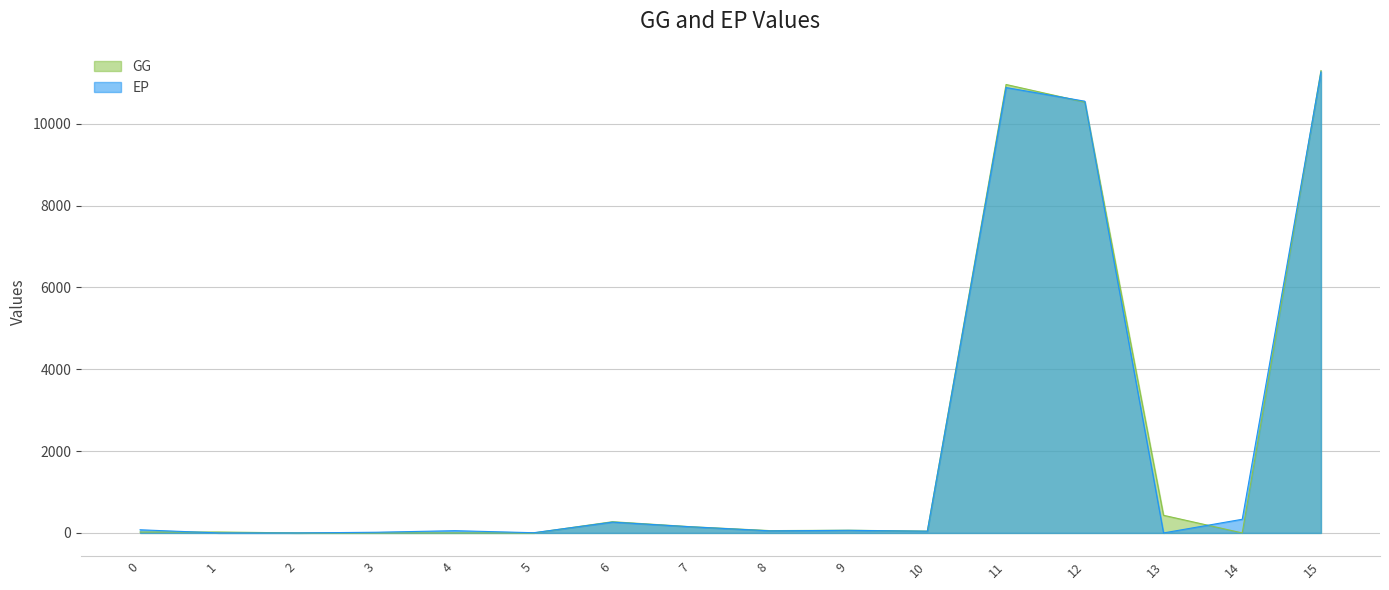

What is the value of the GG point at the 13th from the left?

10527.2